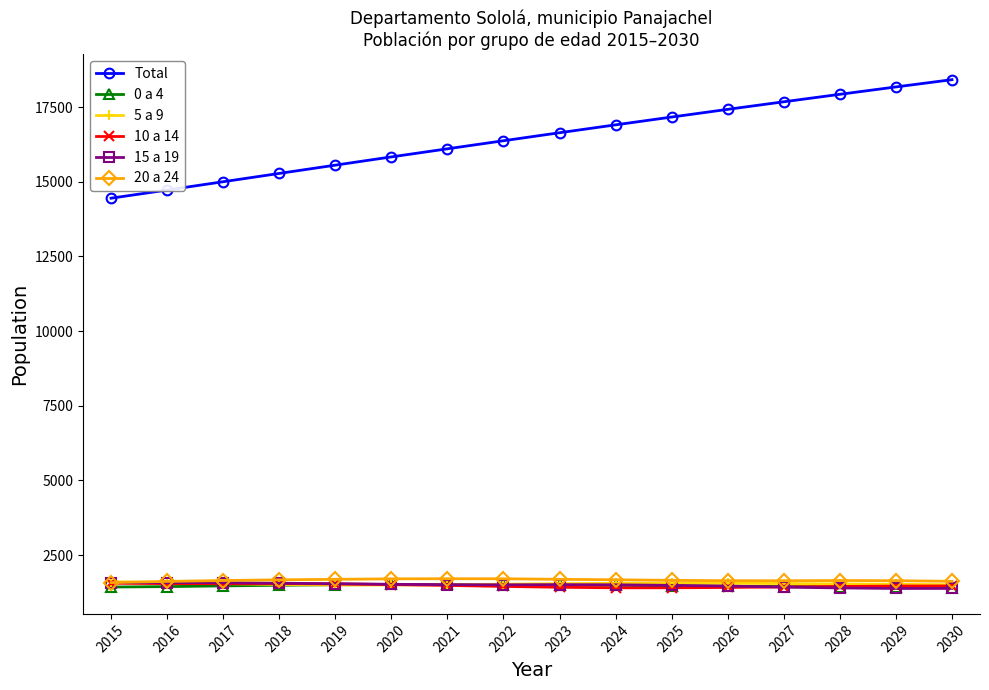

What is the greatest value displayed?

18415